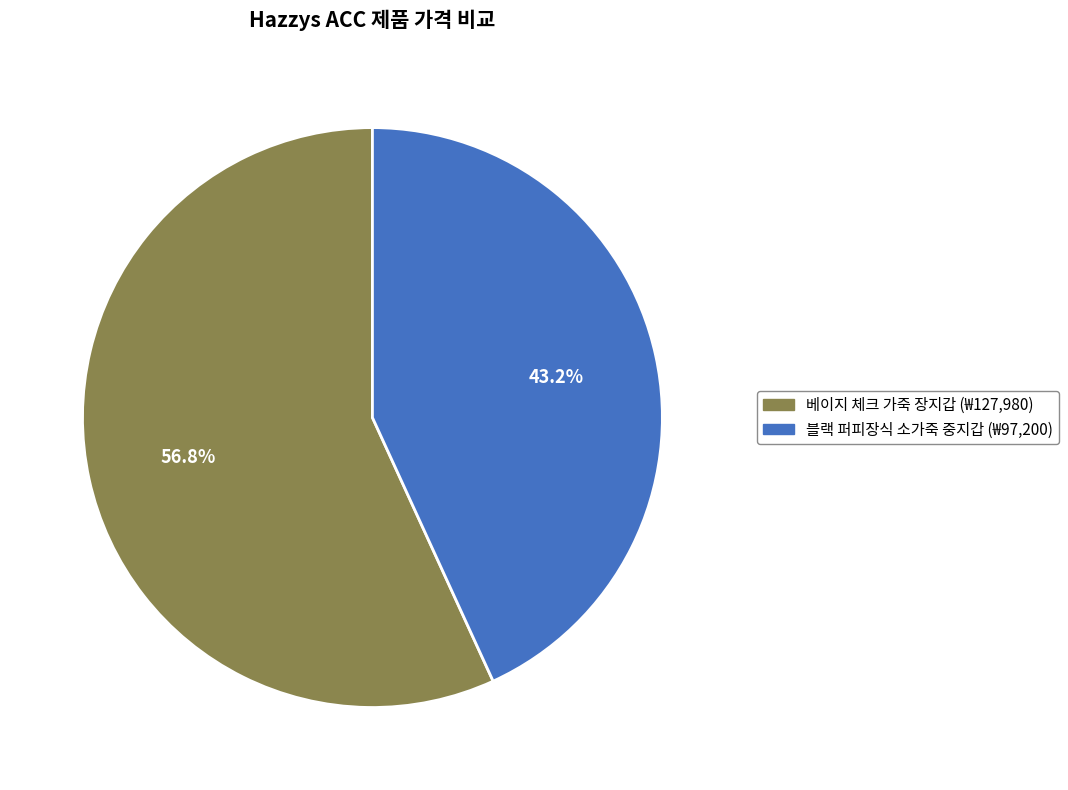

Is there a majority slice in this chart?

Yes